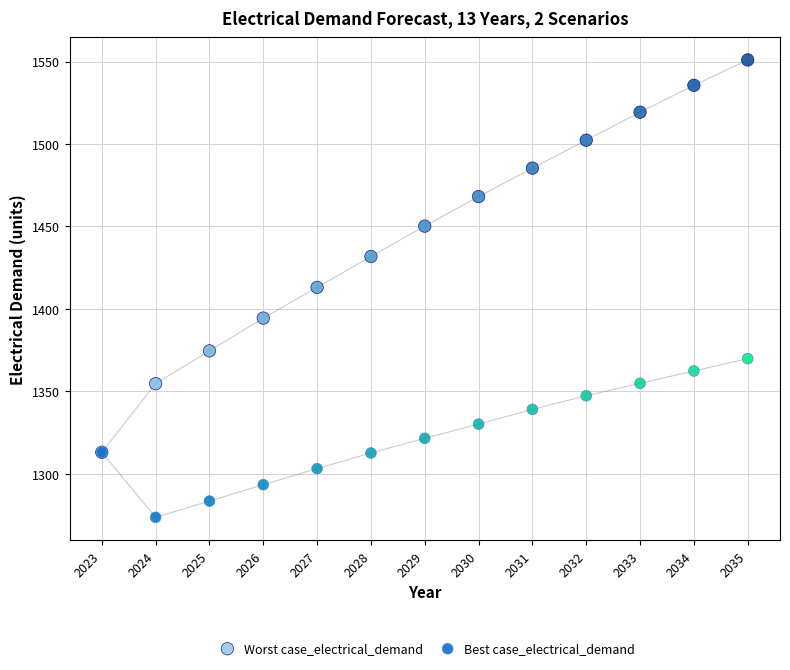

Which series has the largest Y range (max minus min)?

Worst case_electrical_demand